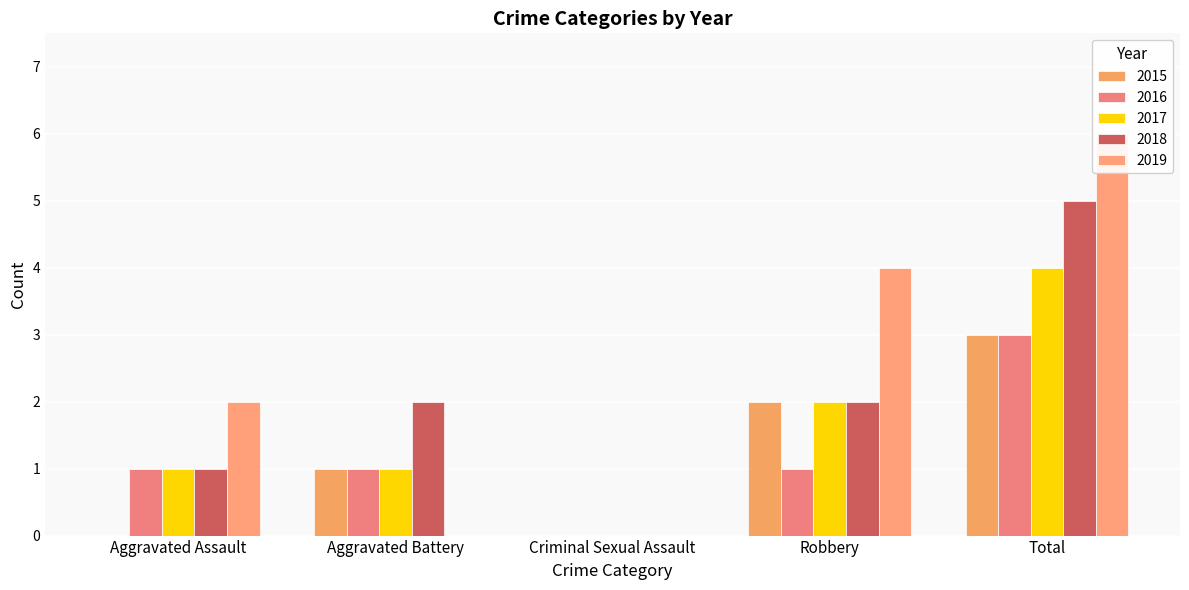

How many values in the 2019 series are below 2?

2